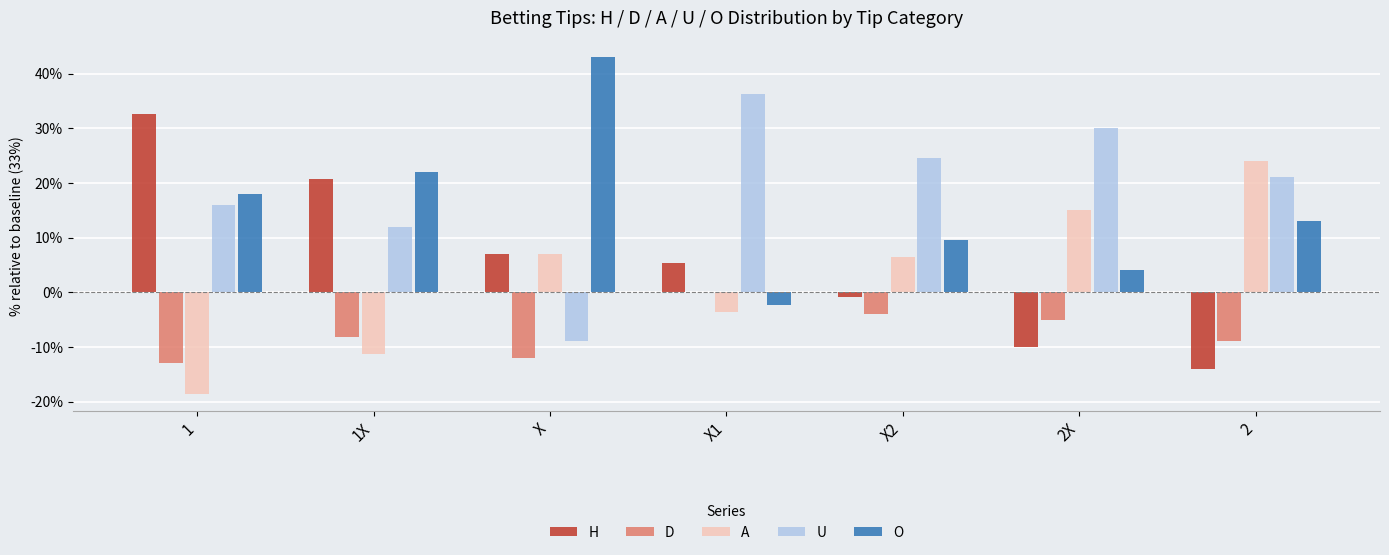

How many groups of bars are there?

7